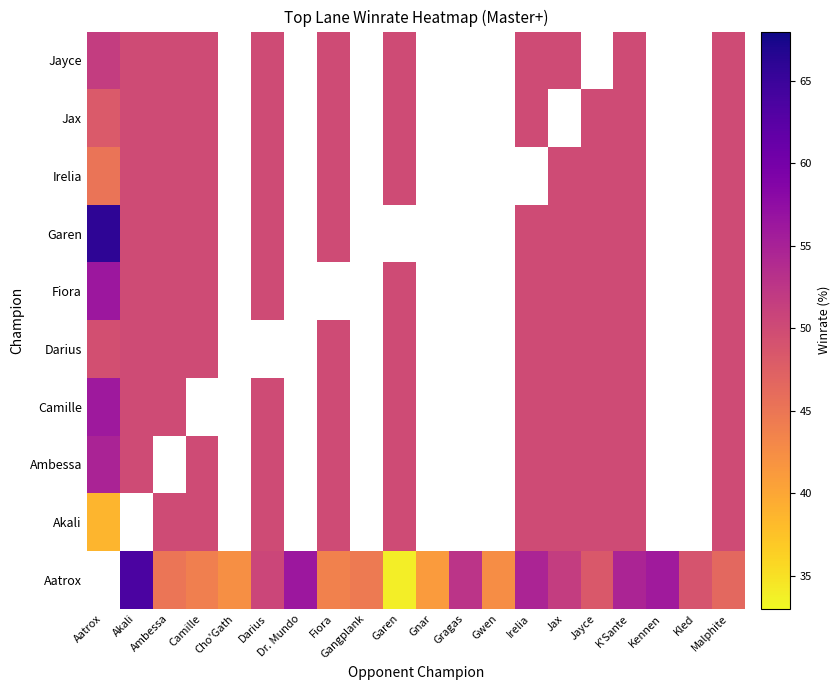

How many series are shown in this chart?

10